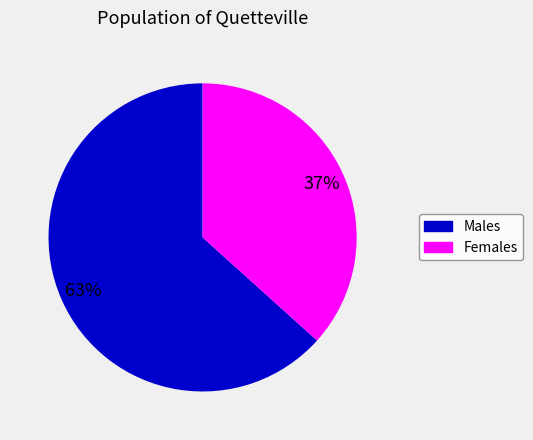

To the nearest percent, what is the average slice percentage?

50%